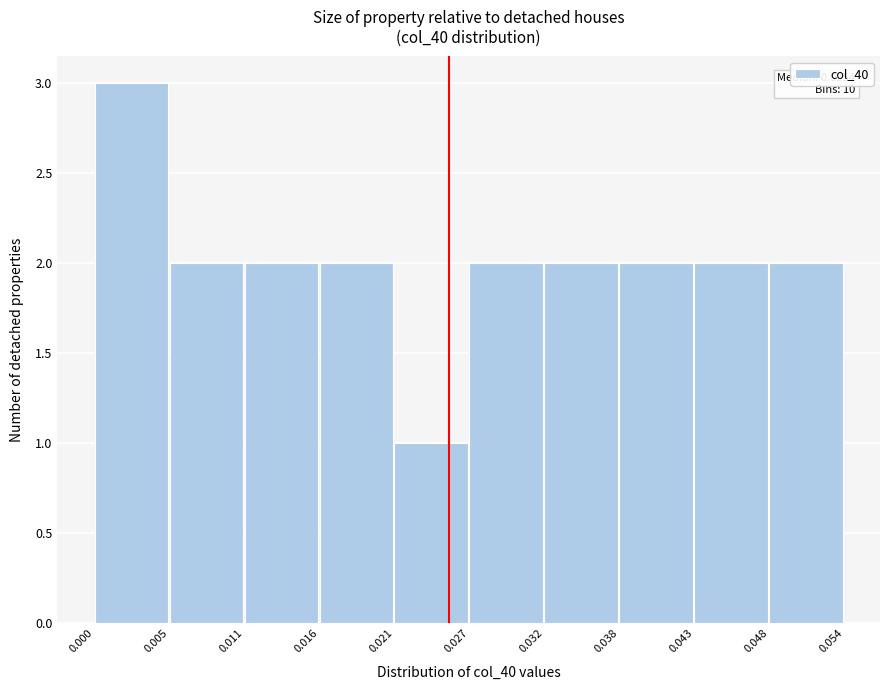

Which range on the x-axis has the tallest bar?

0.000 to 0.005